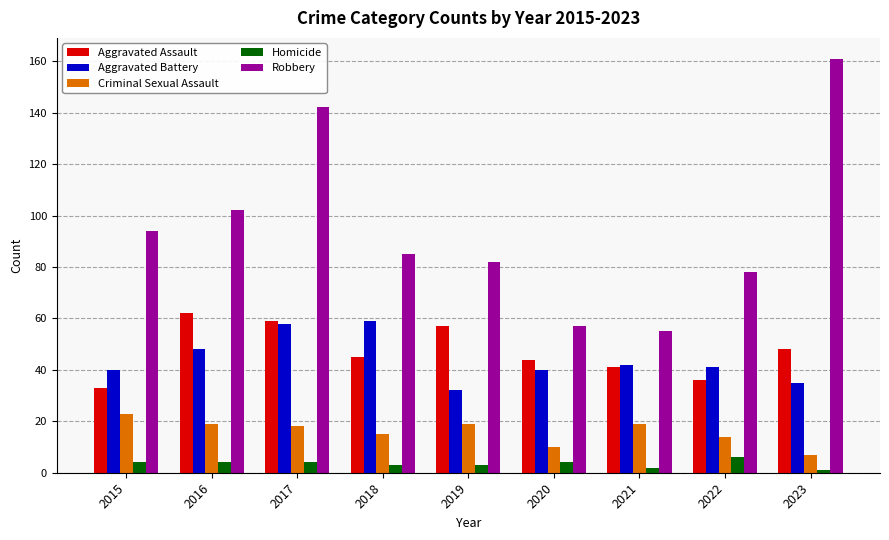

What are all the series names shown in the legend?

Aggravated Assault, Aggravated Battery, Criminal Sexual Assault, Homicide, Robbery